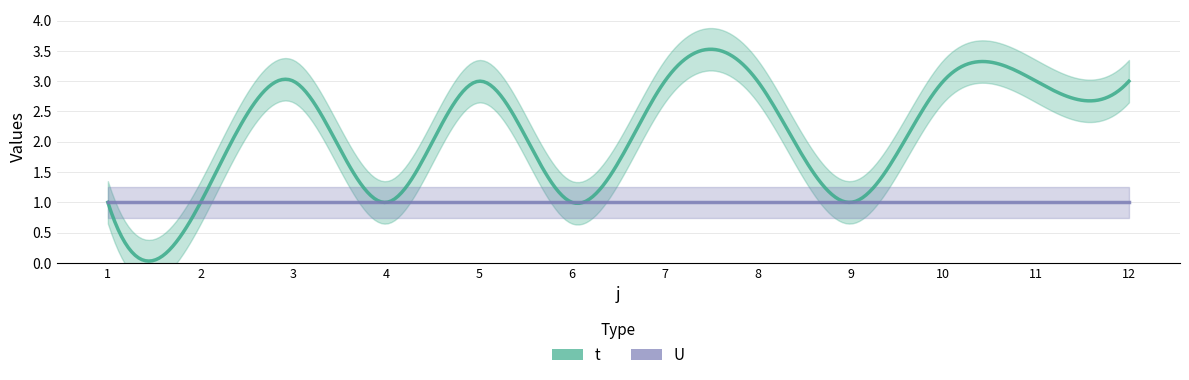

What is the value of the U point at the 9th from the left?

1